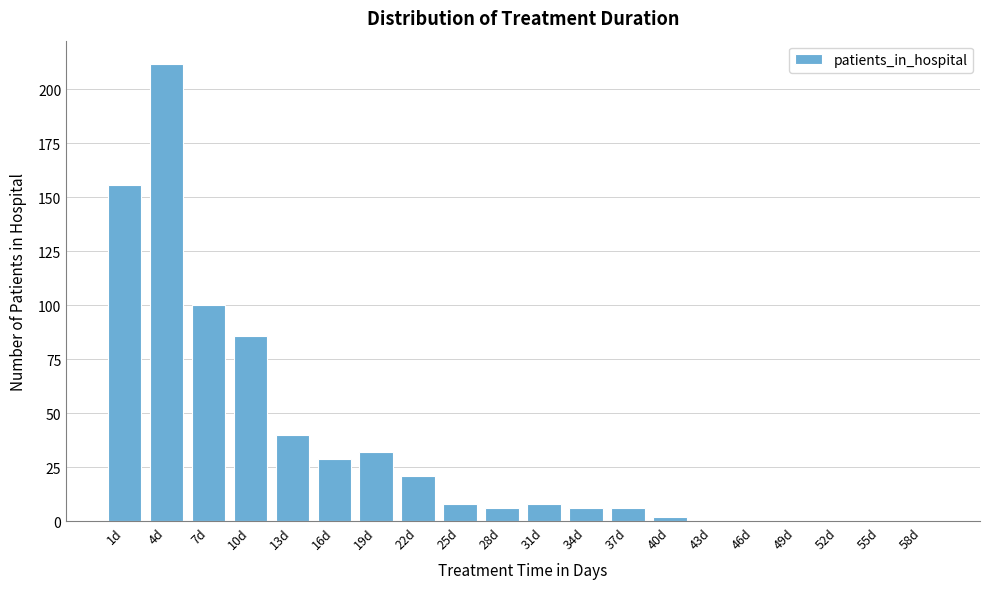

Reading right to left, transcribe all the data shown in this chart.

58d=0	55d=0	52d=0	49d=0	46d=0	43d=0	40d=2	37d=6	34d=6	31d=8	28d=6	25d=8	22d=21	19d=32	16d=29	13d=40	10d=86	7d=100	4d=212	1d=156